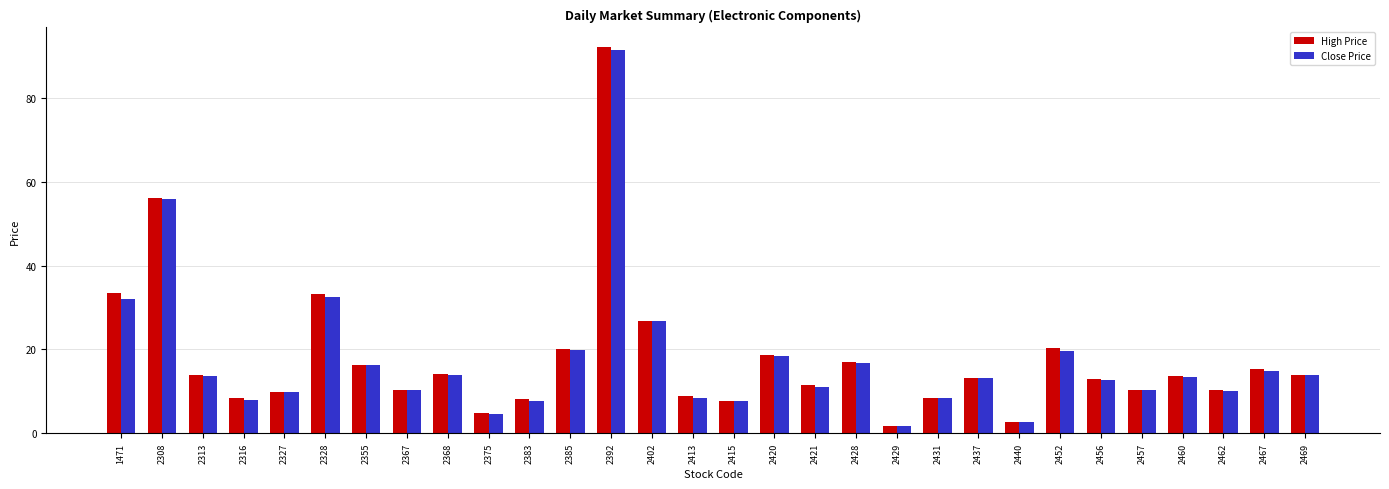

The value of Close Price at 2375 is 4.7. True or false?

True